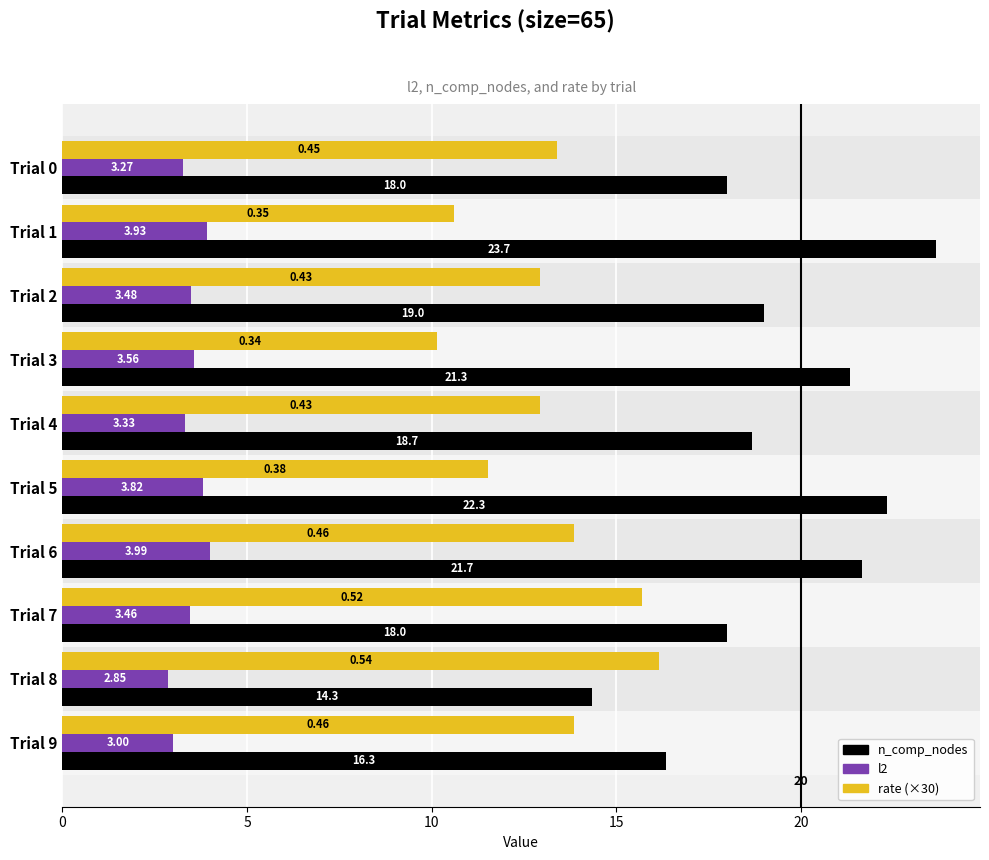

Which series has the widest spread of values?

n_comp_nodes